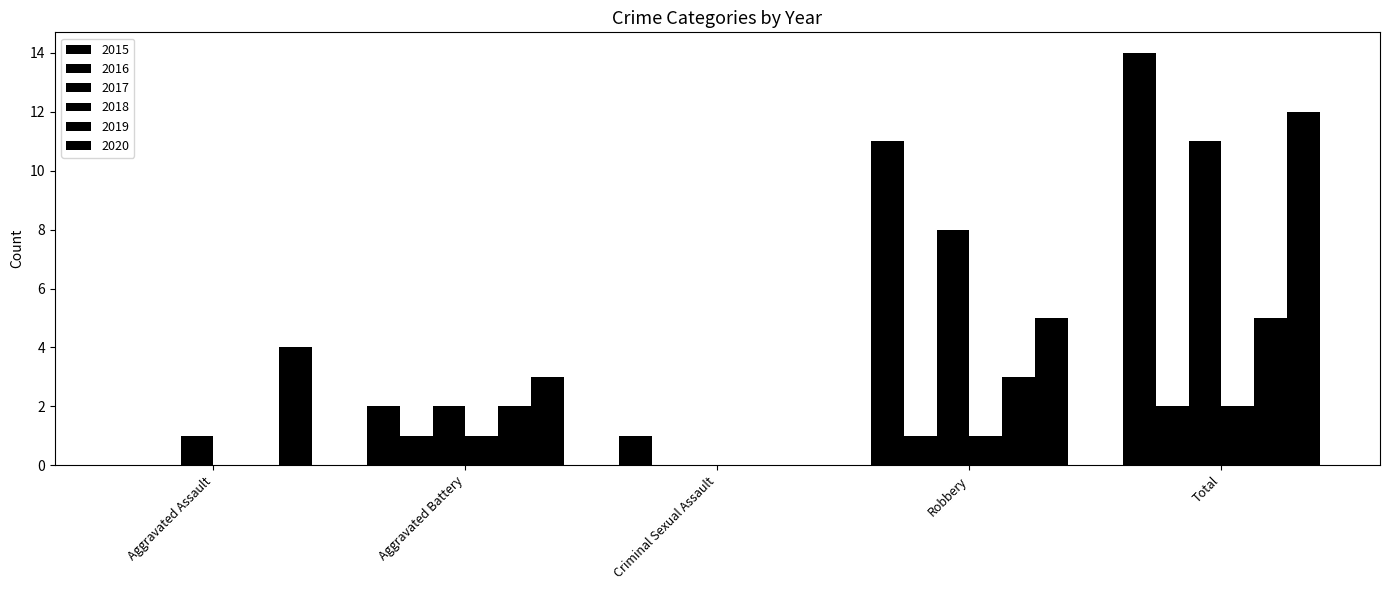

What is the total value across all series at Aggravated Battery?

11